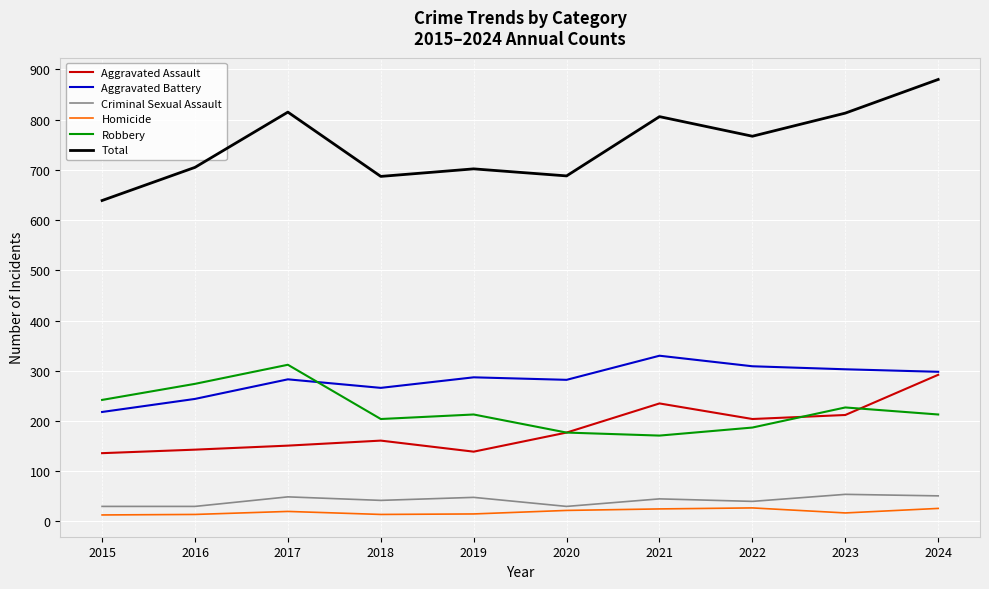

What is the lowest value of the Aggravated Assault series?

136